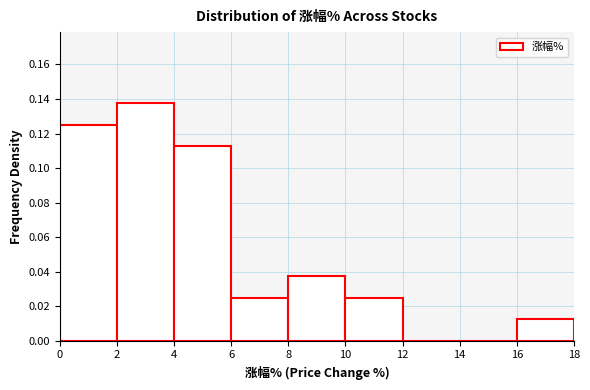

Reading left to right, list every bar in this chart as the range it spans on the x-axis followed by its height. The values are not printed on the chart, so give them approximately, as read against the axis.

0 to 2: 0.126
2 to 4: 0.138
4 to 6: 0.112
6 to 8: 0.026
8 to 10: 0.038
10 to 12: 0.026
12 to 14: 0
14 to 16: 0
16 to 18: 0.012